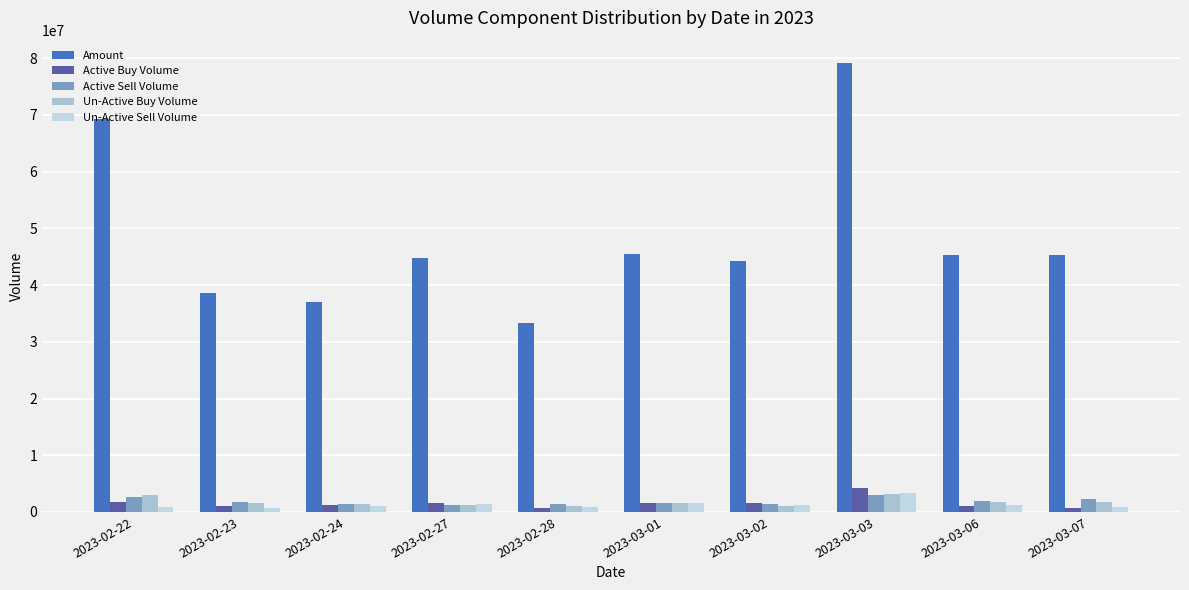

At which label does Active Buy Volume reach its minimum?

2023-03-07